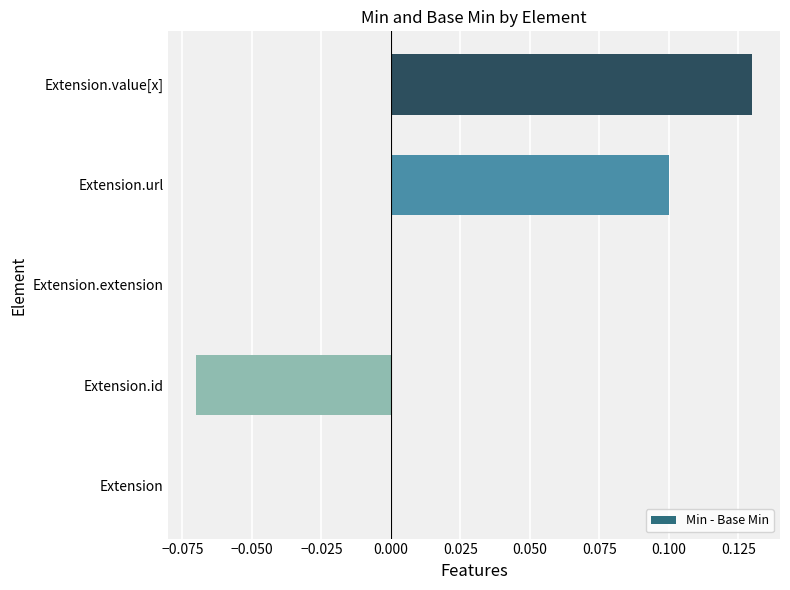

The chart shows a value of -0.1 at Extension.extension. True or false?

False